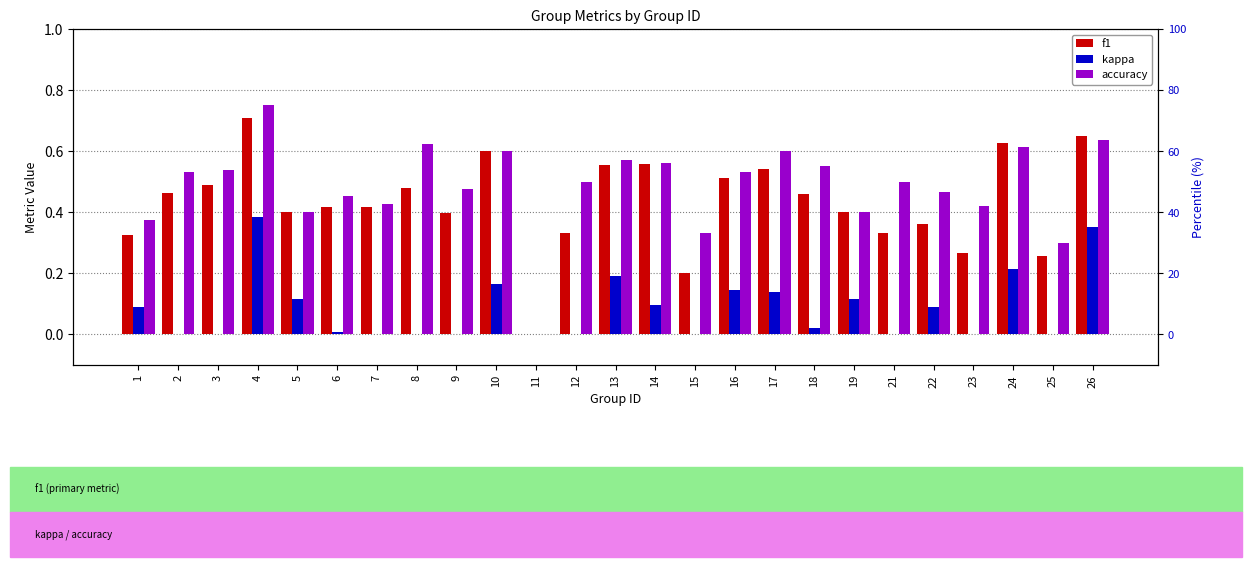

At how many categories does at least one series exceed 0?

24